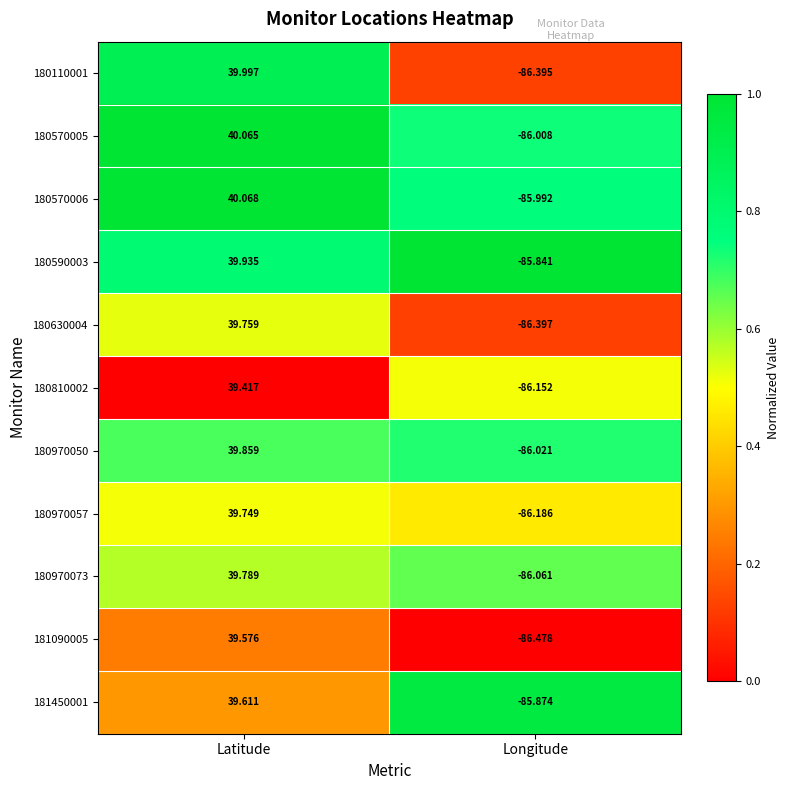

Between Latitude and Longitude, which series saw the biggest shift?

180110001